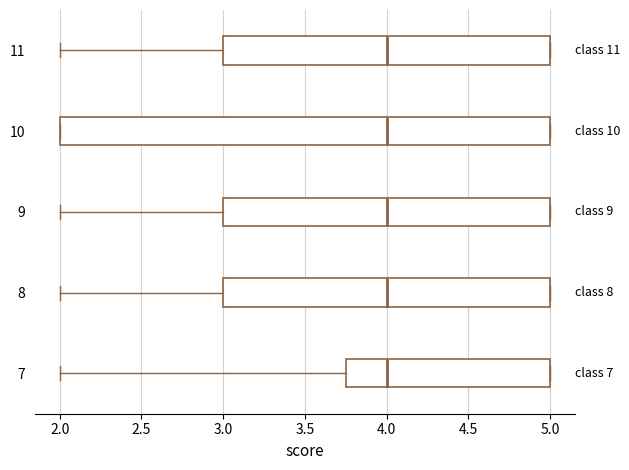

Where does the median line of the box at y = 8 sit on the x-axis? The values are not printed on the chart, so give them approximately, as read against the axis.

4.00